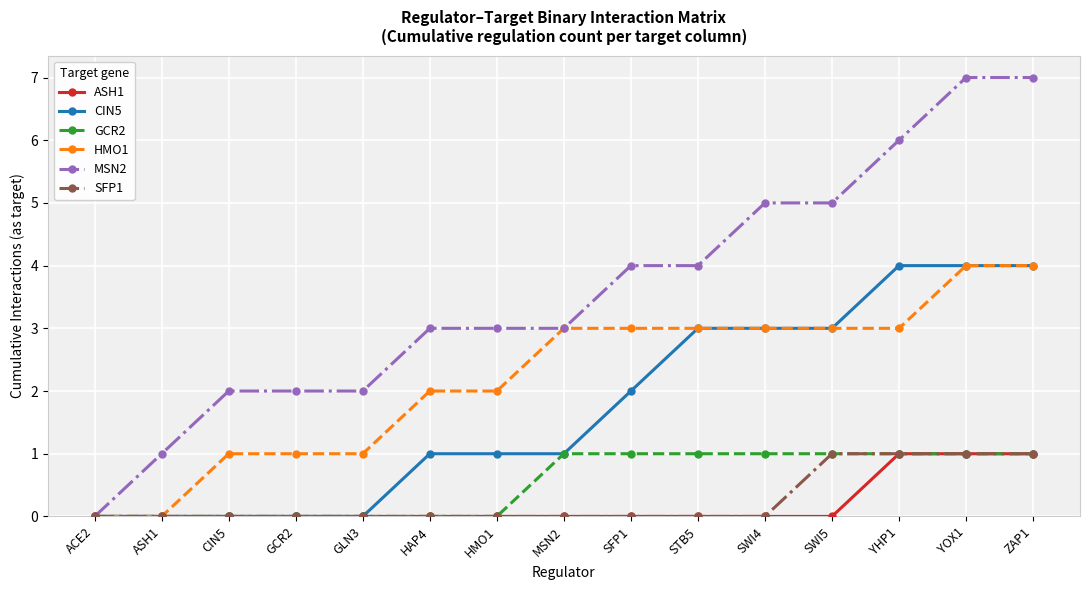

Is the value of CIN5 at SWI4 greater than the value of GCR2 at GCR2?

Yes